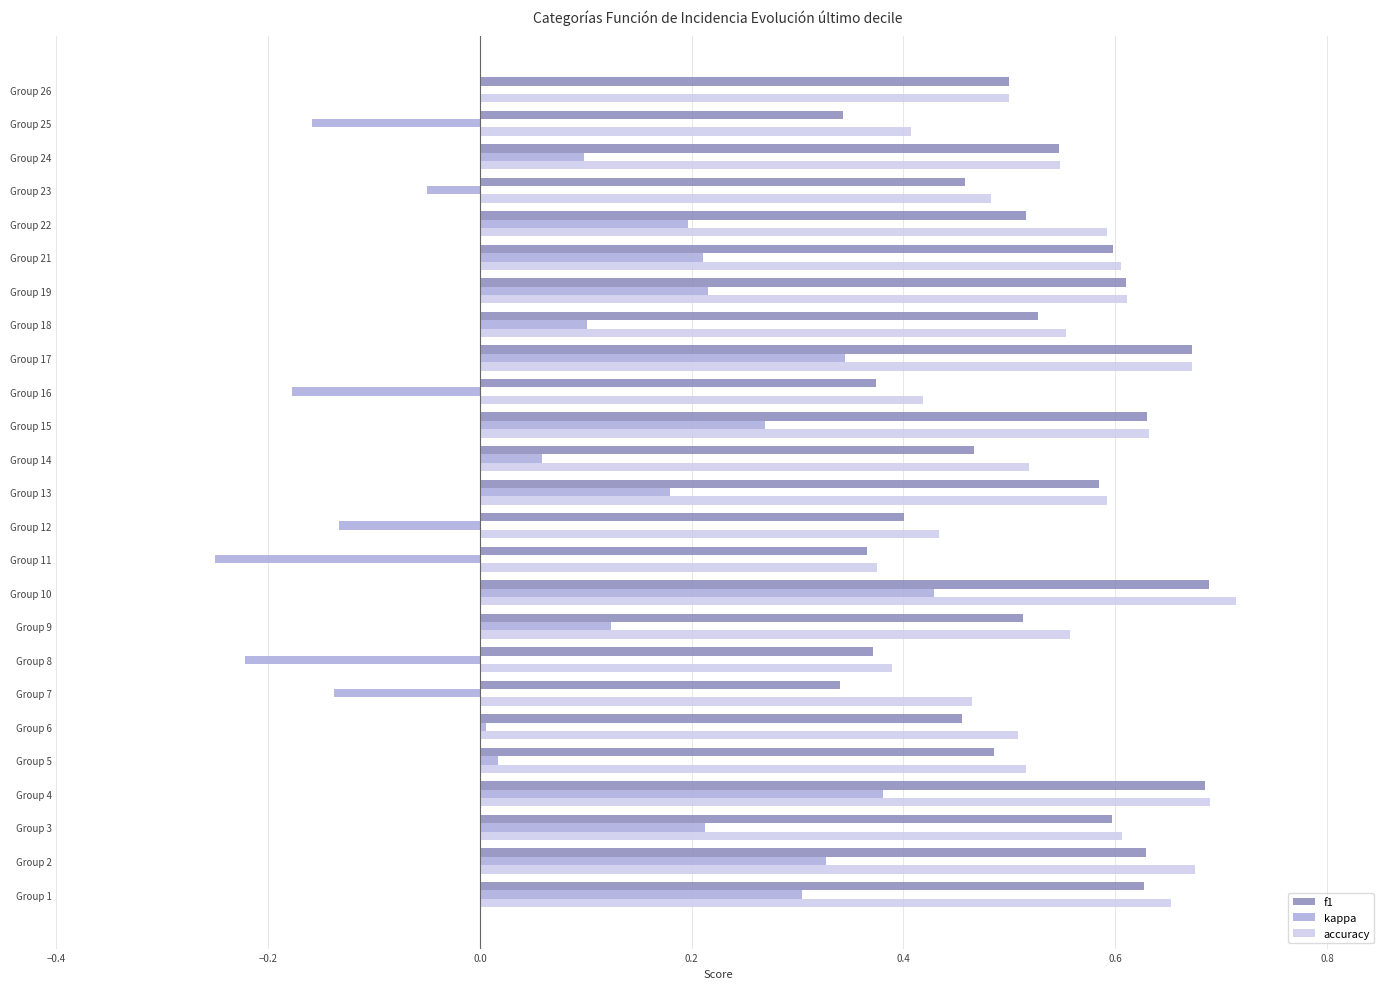

Between Group 13 and Group 24, which series saw the biggest shift?

kappa